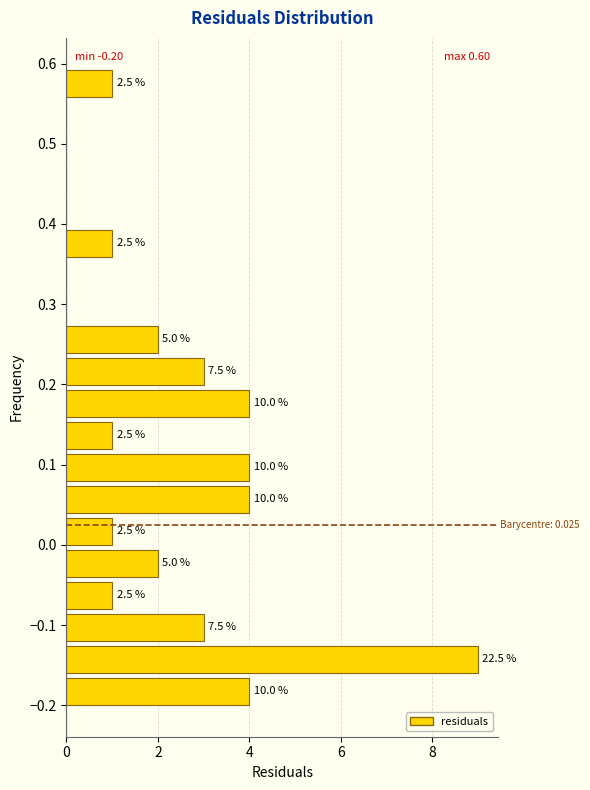

Read against the y-axis, roughly where is the centre of the longest bar?

-0.14